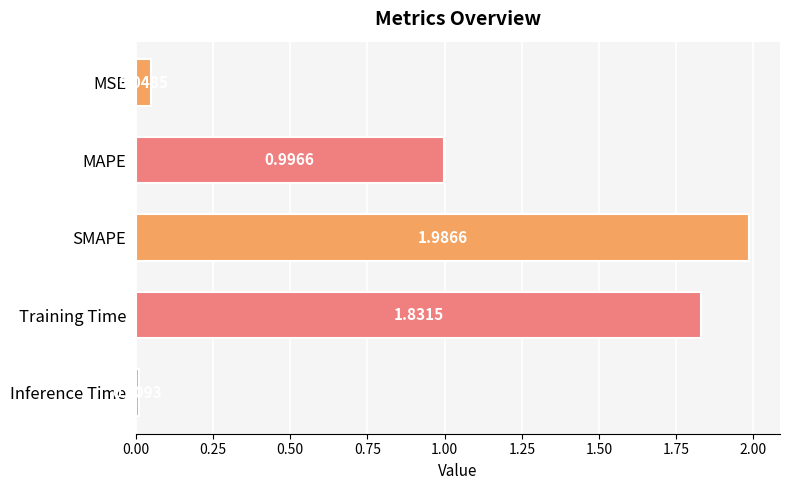

What is the label of the 4th bar from the bottom?

MAPE